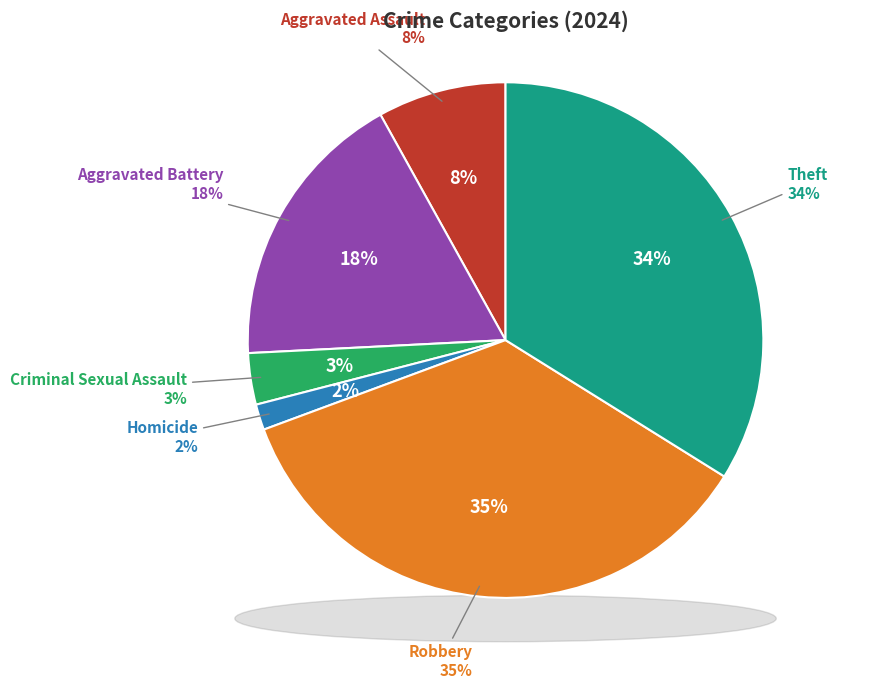

What is the smallest slice in the pie chart?

Homicide